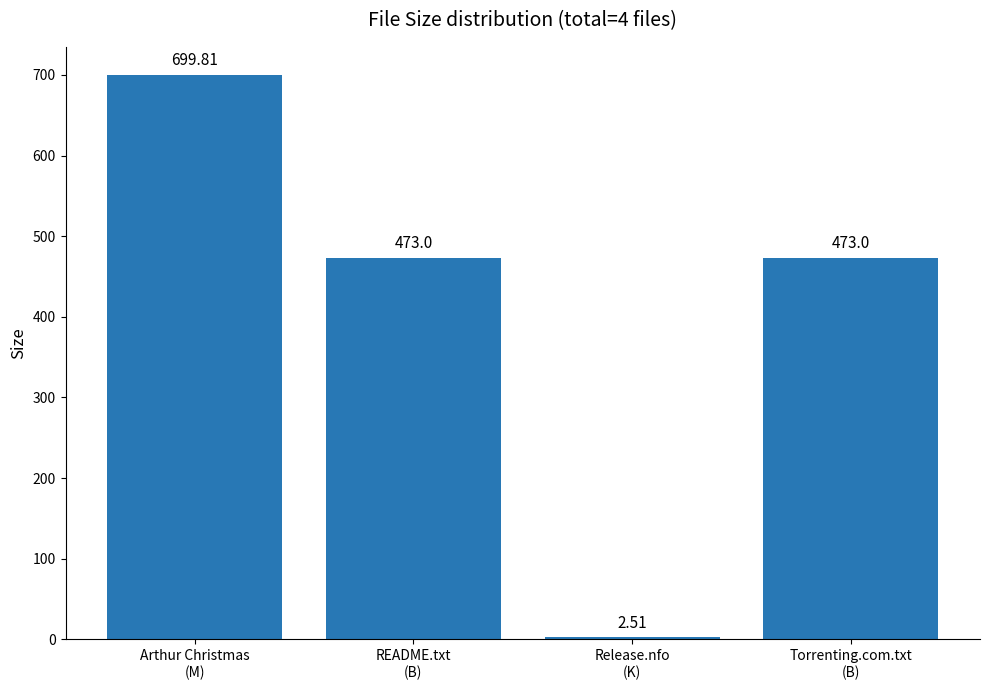

What is the change in value from Arthur Christmas
(M) to Release.nfo
(K)?

-697.3